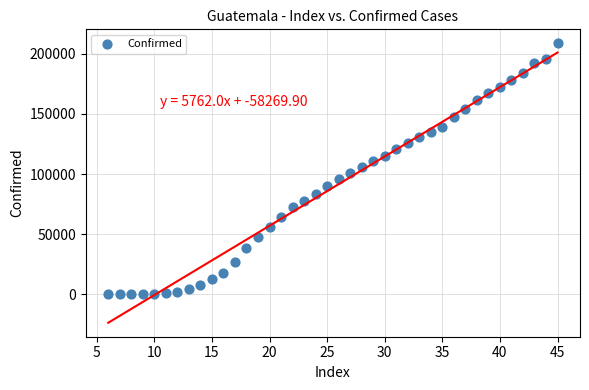

What is the range of X values (max minus min)?

39